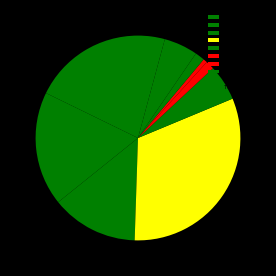

How many segments does this pie chart have?

10